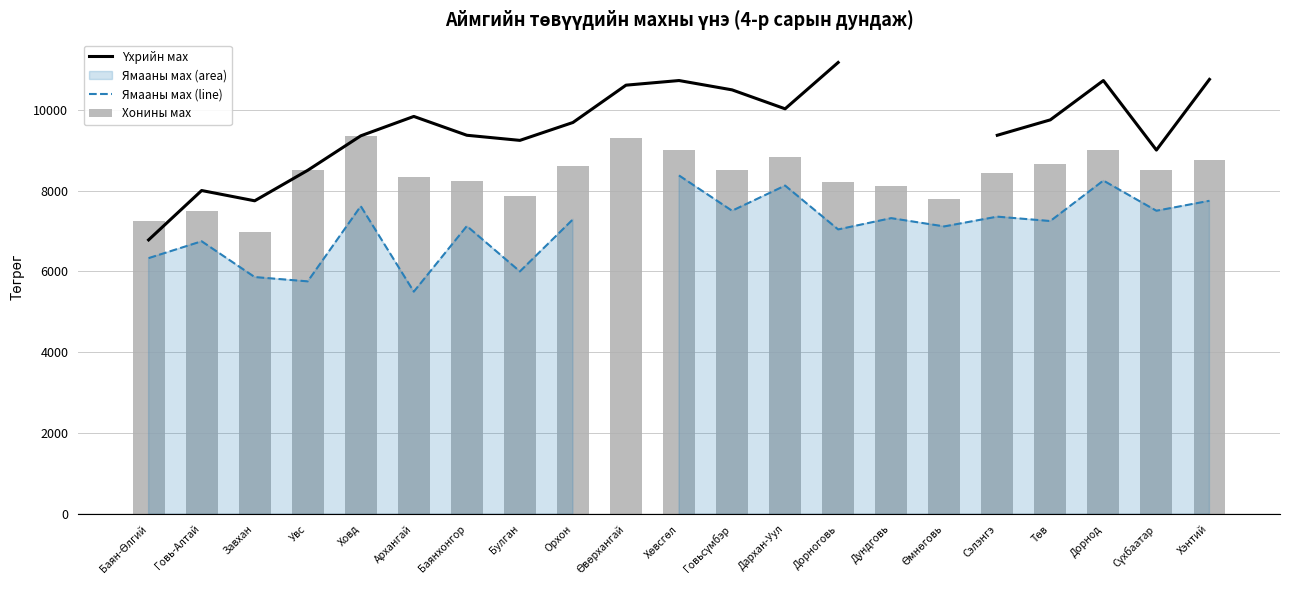

What position from the left is Архангай?

6